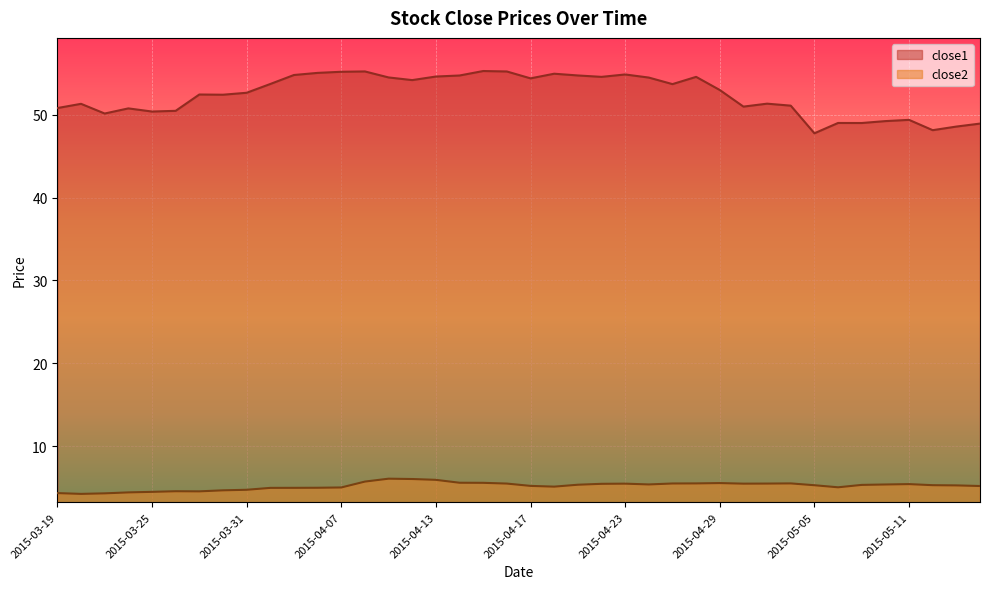

Read the close2 value at 2015-05-05.

5.3